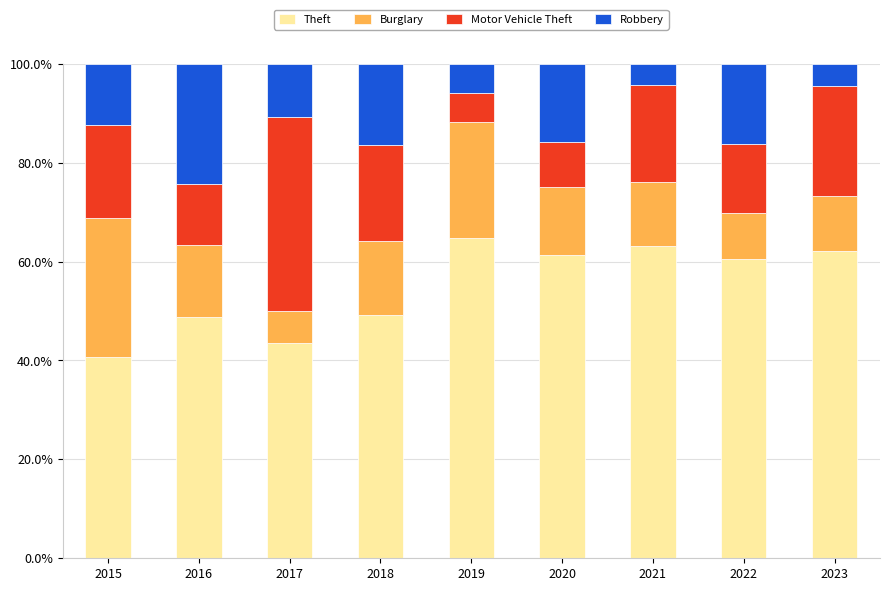

What is the minimum value for Theft?

40.6